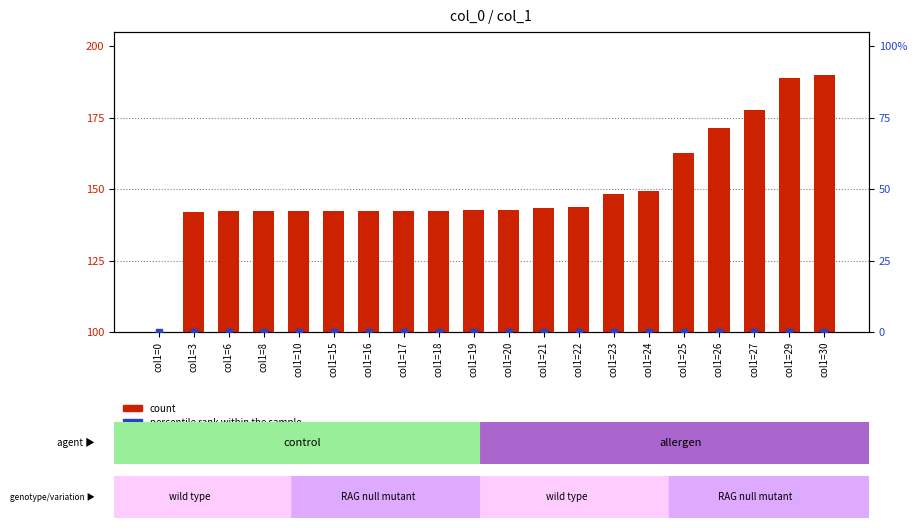

Which series contains the highest Y value?

count